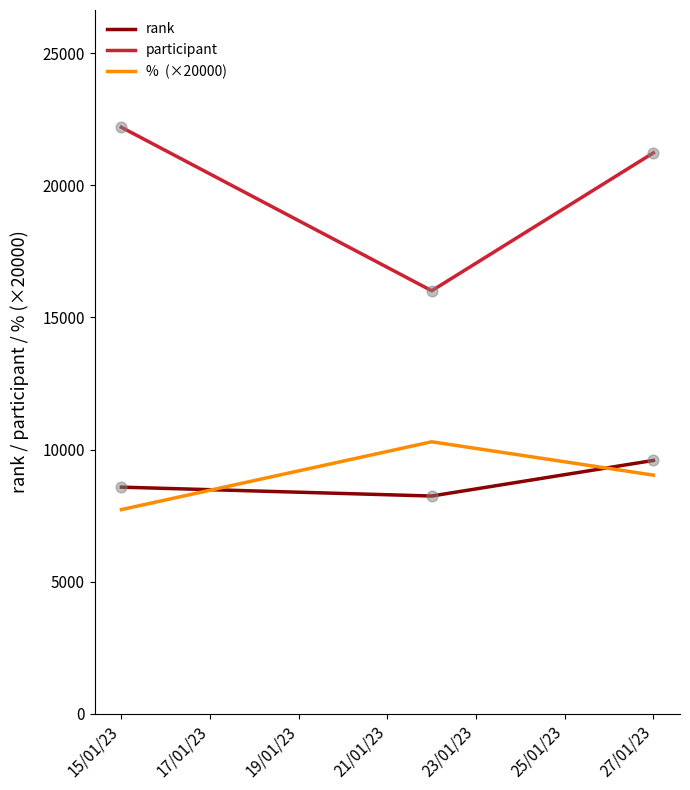

What is the smallest value displayed?

7729.2